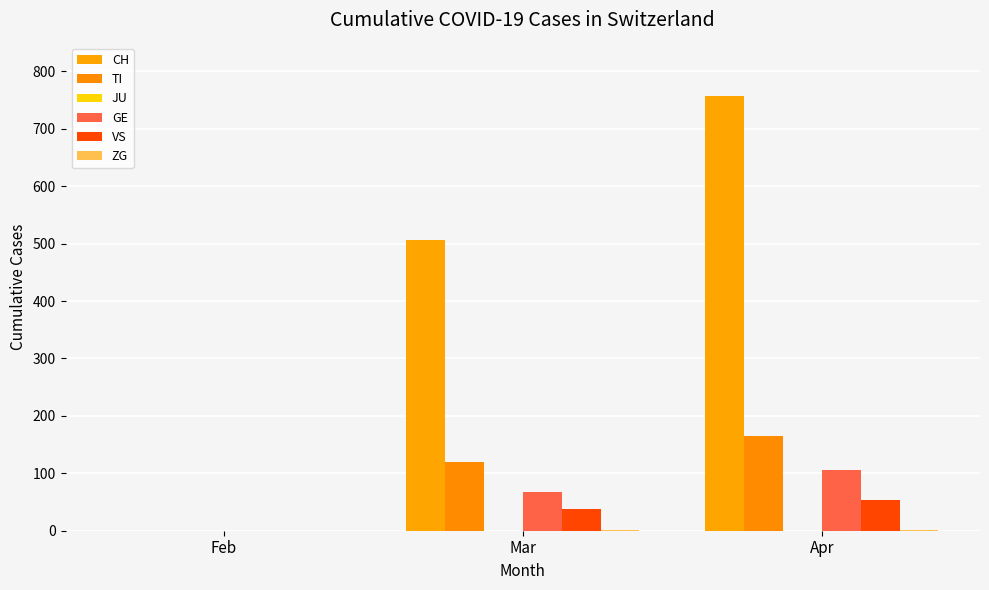

Are the bars horizontal?

No